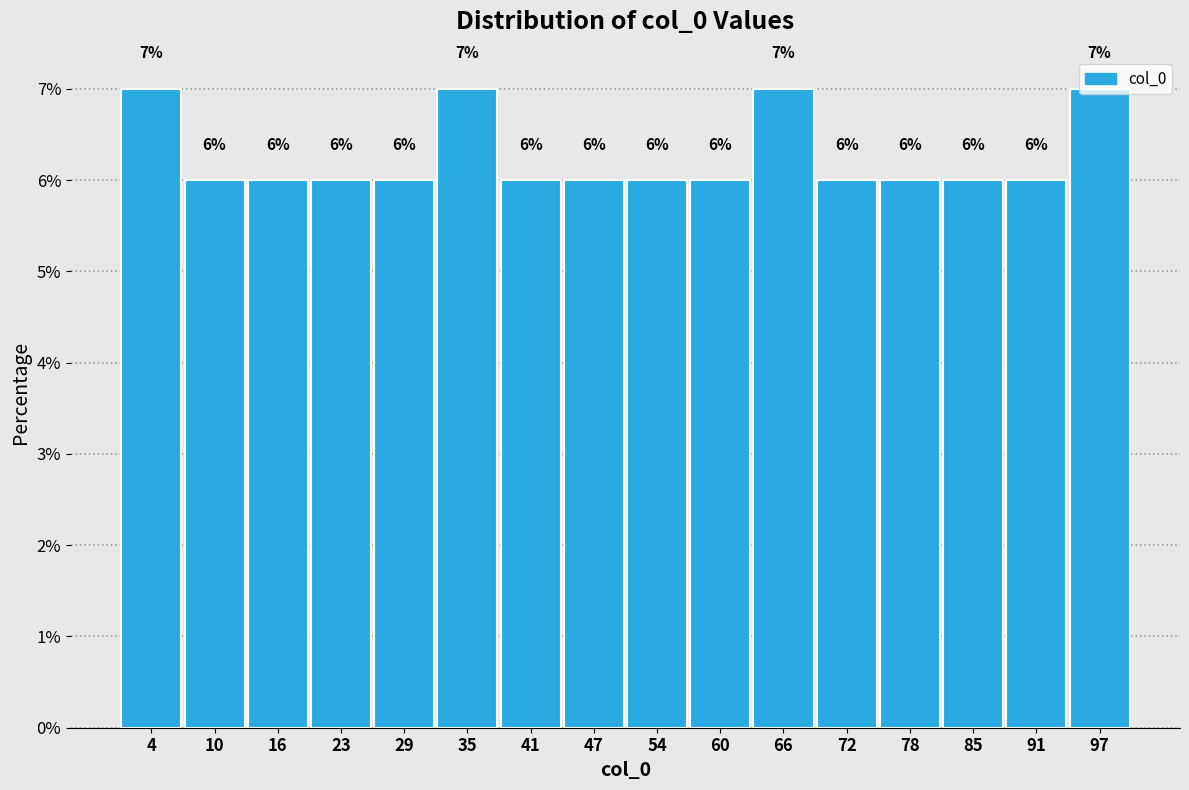

What is the height of the bar covering 38 to 44 on the x-axis? The bar edges are not printed on the chart, so give them approximately, as read against the axis.

6